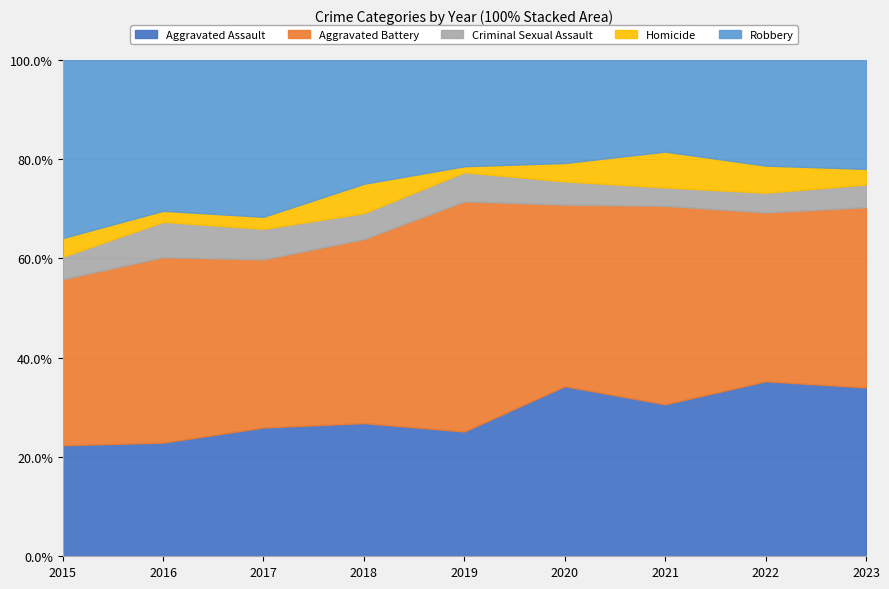

Reading left to right, list all the values displayed in this chart.

Aggravated Assault: 89	103	118	118	103	176	157	142	119
Aggravated Battery: 133	168	154	163	190	188	205	137	127
Criminal Sexual Assault: 18	32	28	23	24	24	19	16	16
Homicide: 15	10	11	26	5	19	37	22	11
Robbery: 143	137	144	110	88	107	95	86	77